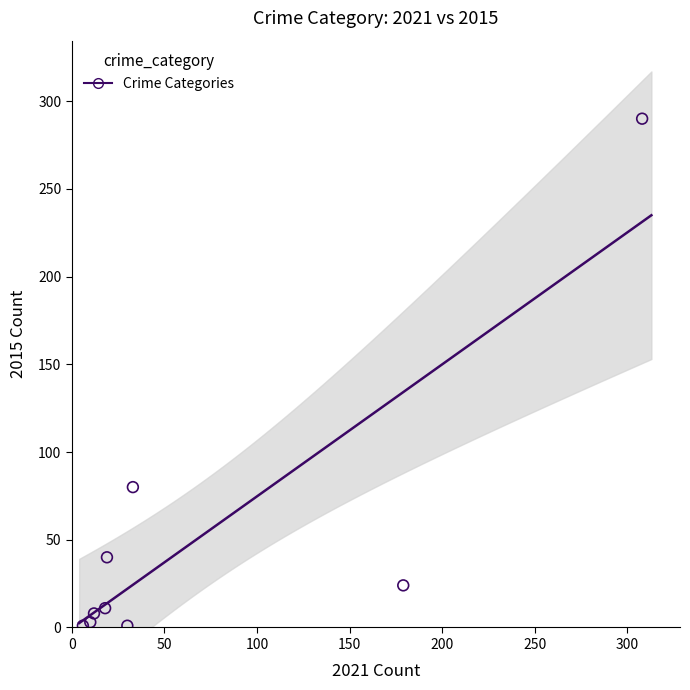

What Y value in the scatter plot is closest to 145?

80